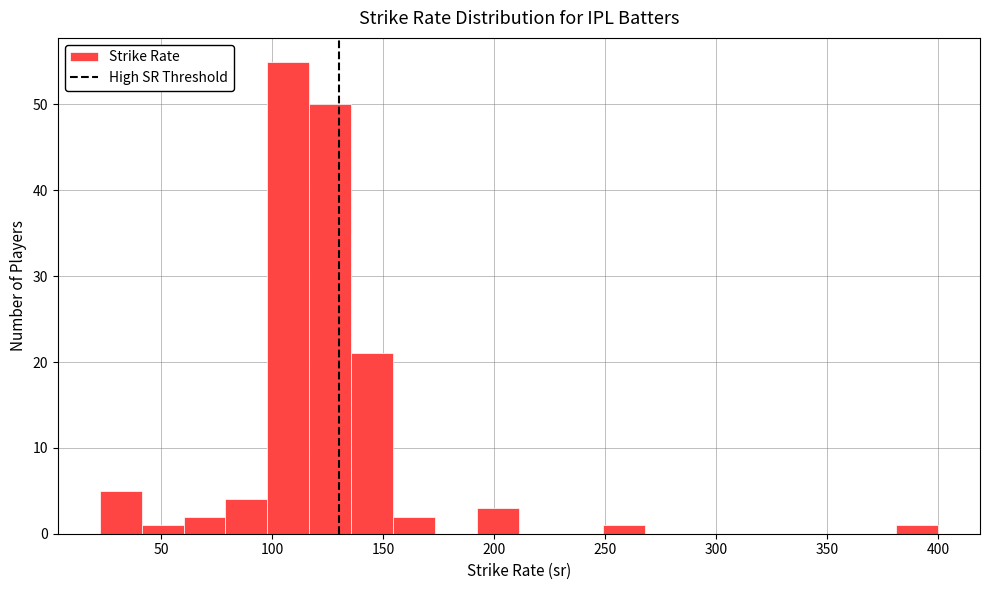

Around what value on the x-axis is the tallest bar? Give the approximate position of its centre, as read against the axis.

105